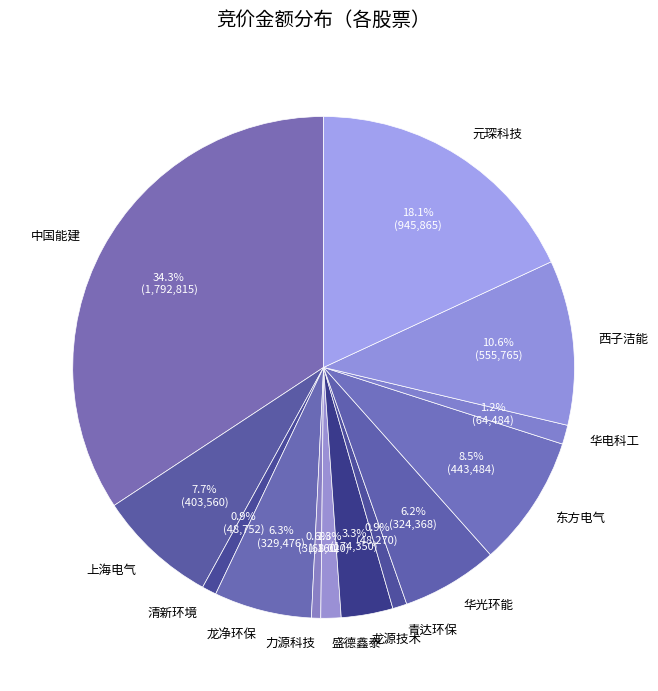

Is there a majority slice in this chart?

No